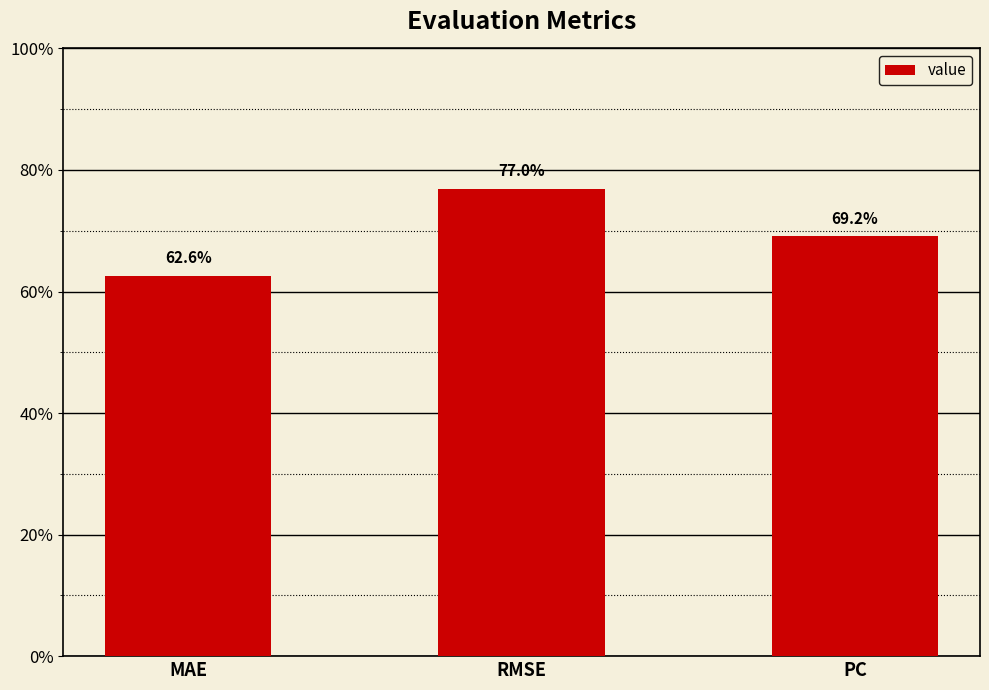

The value at RMSE is 1.2. True or false?

False